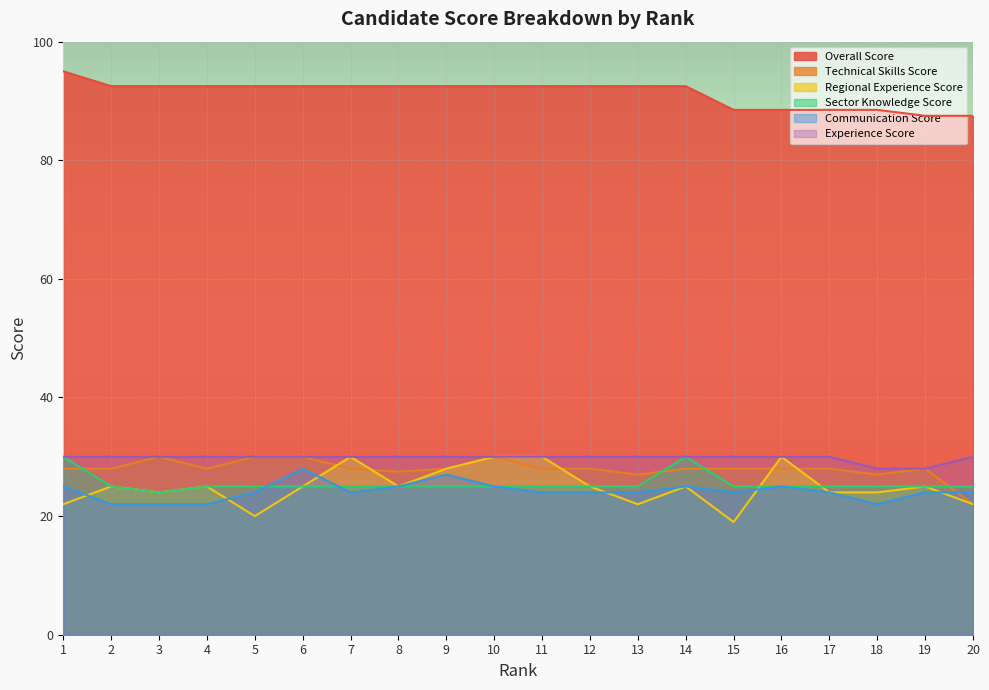

Rank the categories by Regional Experience Score value from lowest to highest.

15, 5, 1, 13, 20, 3, 17, 18, 2, 4, 6, 8, 12, 14, 19, 9, 7, 10, 11, 16